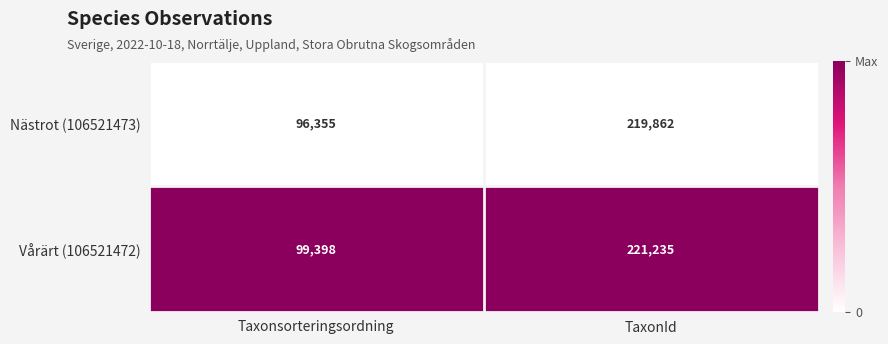

The value of Nästrot (106521473) at Taxonsorteringsordning is 60661. True or false?

False